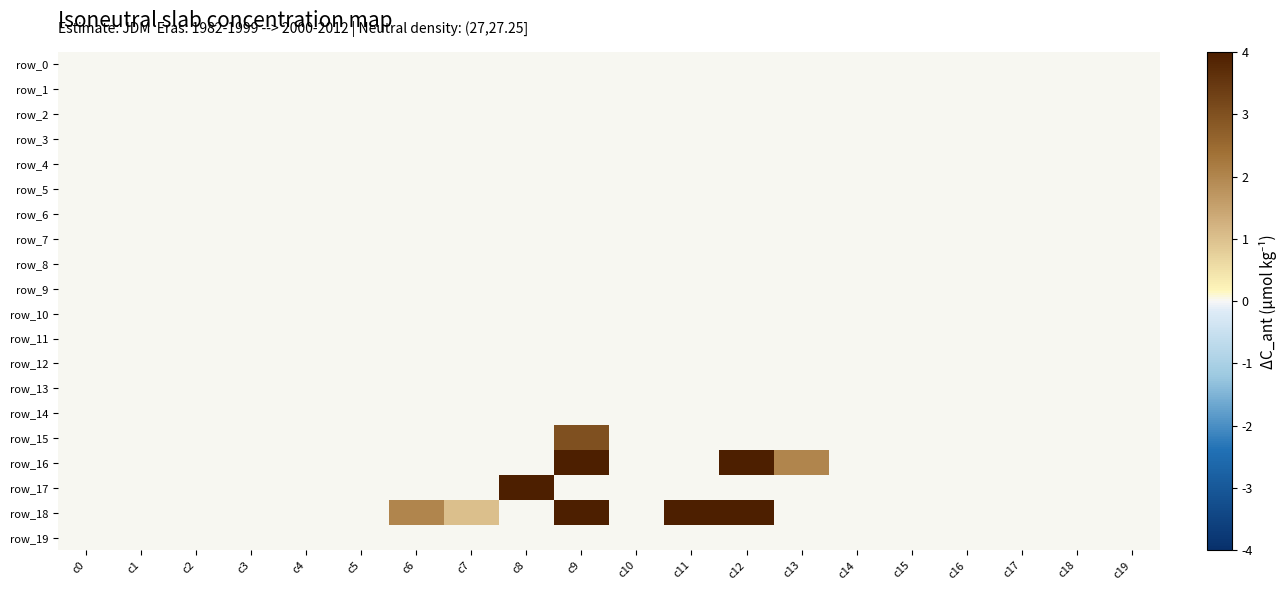

At how many categories does at least one series exceed 3?

4